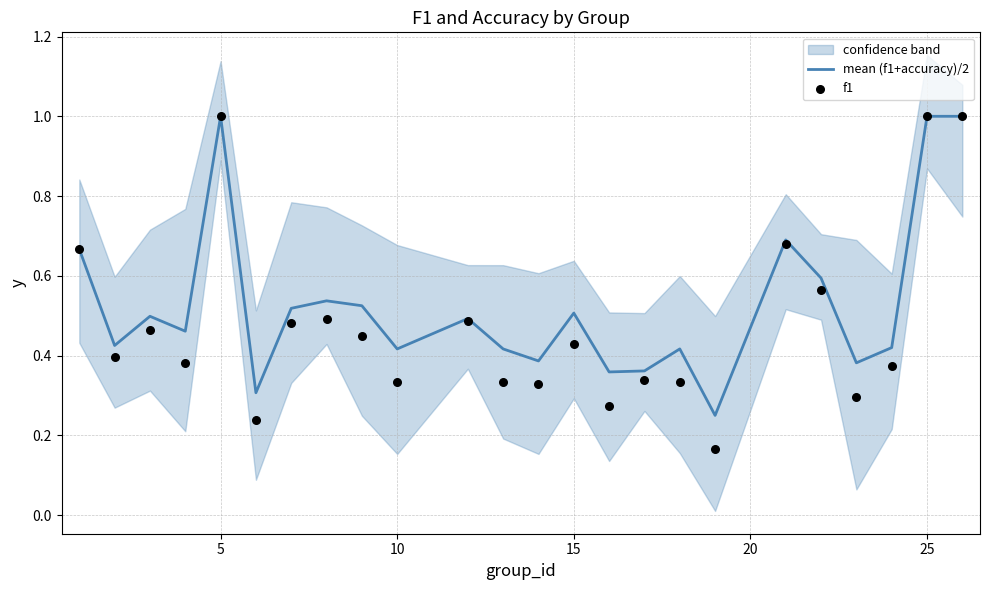

Which series reaches the maximum Y coordinate?

mean (f1+accuracy)/2